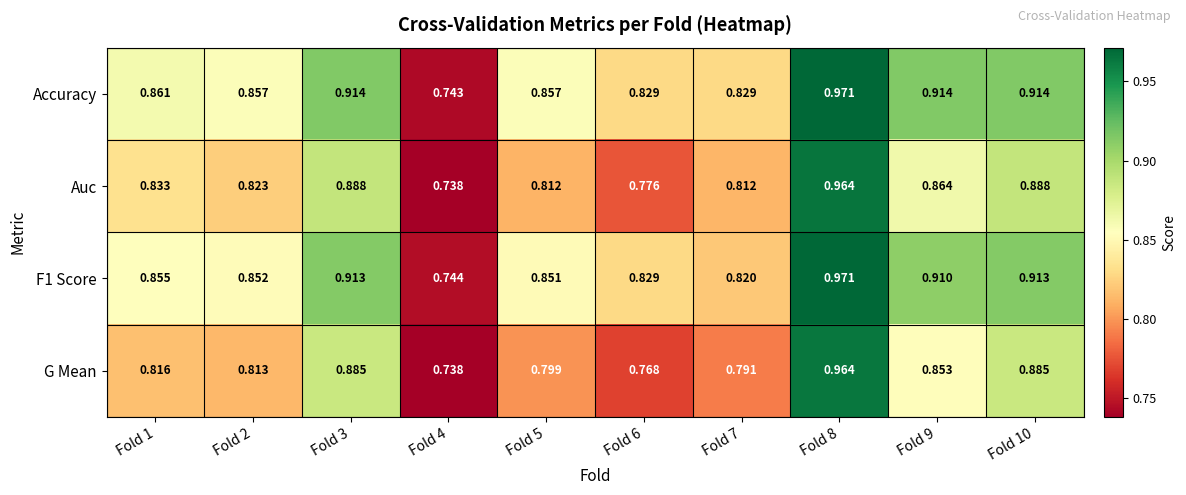

Which series has the widest spread of values?

Accuracy